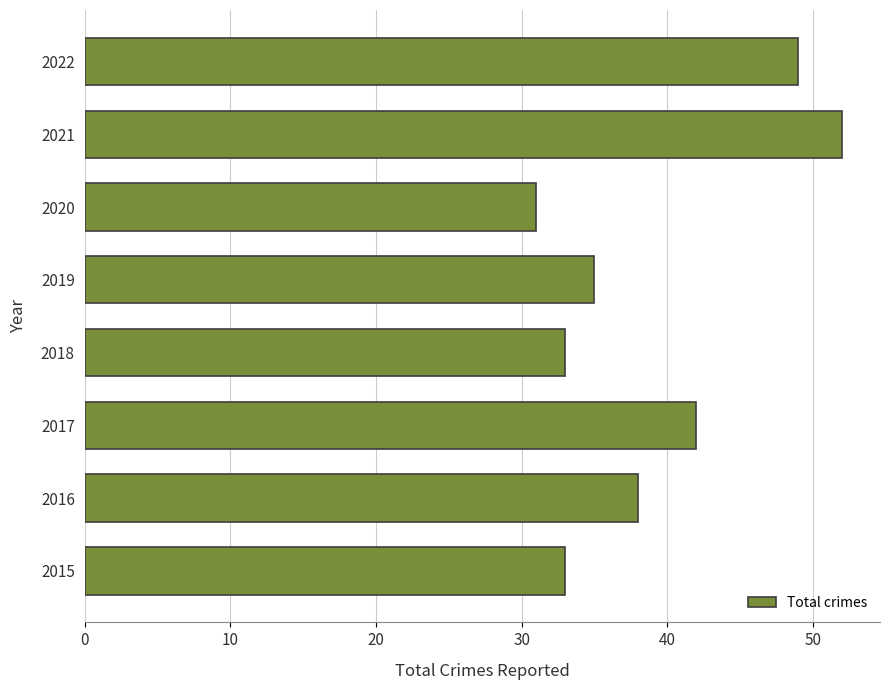

What is the difference between the maximum and minimum values?

21